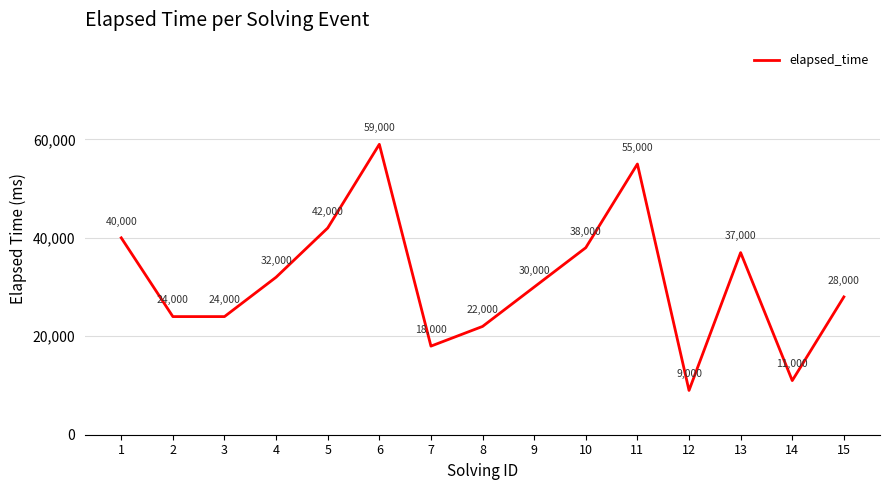

What is the greatest value displayed?

59000